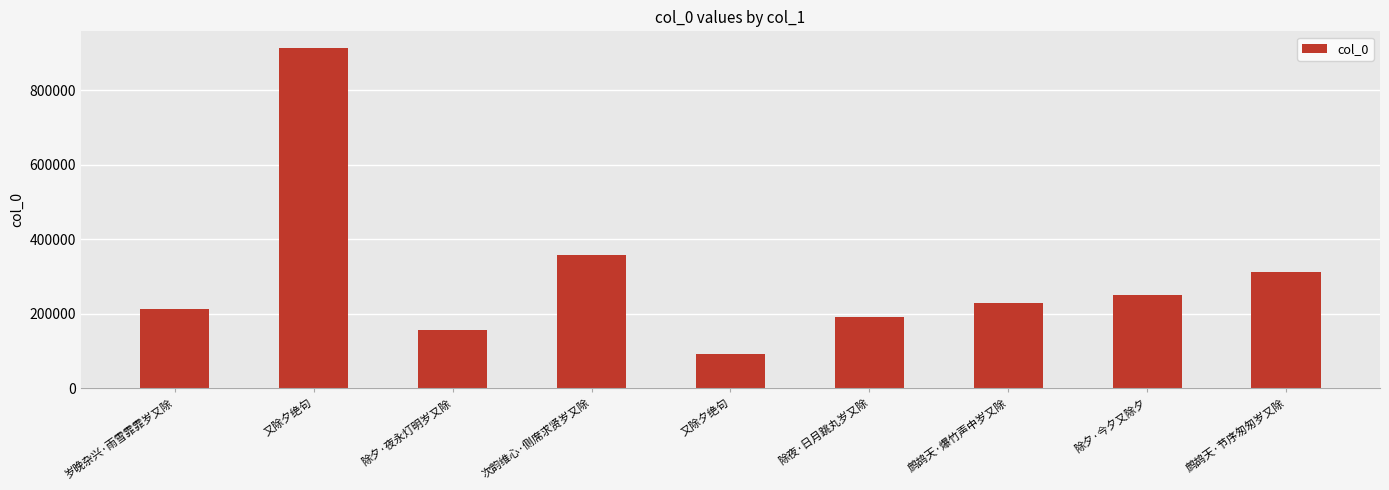

The chart shows a value of 317617 at 岁晚杂兴·雨雪霏霏岁又除. True or false?

False